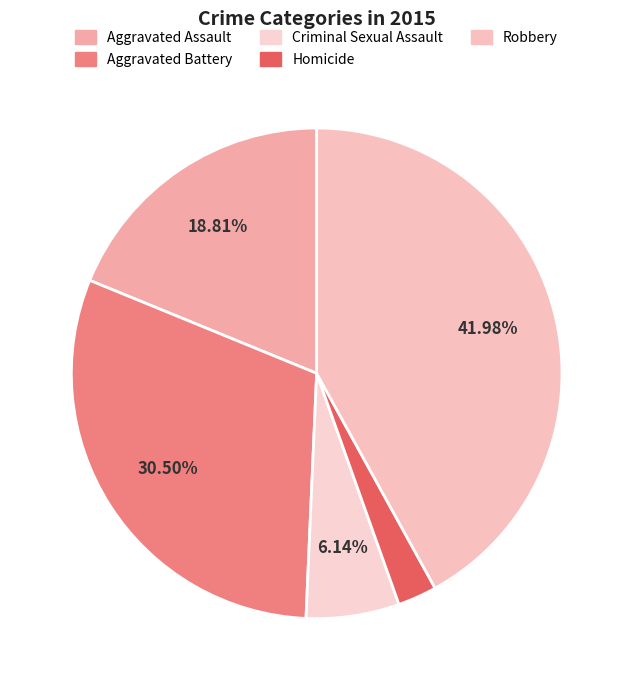

To the nearest percent, what is the difference between the Criminal Sexual Assault and Aggravated Battery slice percentages?

24%